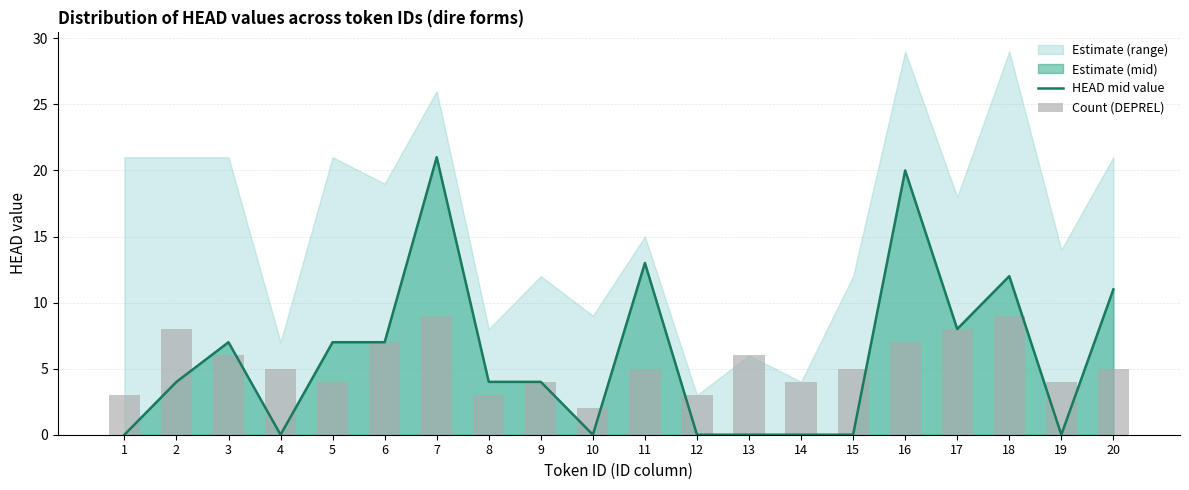

At how many categories does at least one series exceed 11?

4